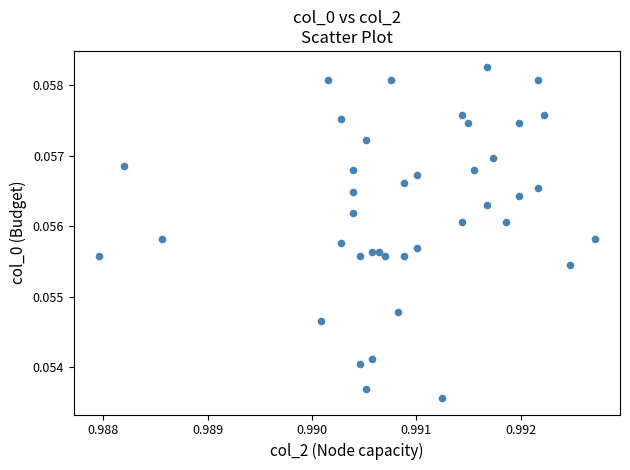

Count the number of points in this scatter plot.

40